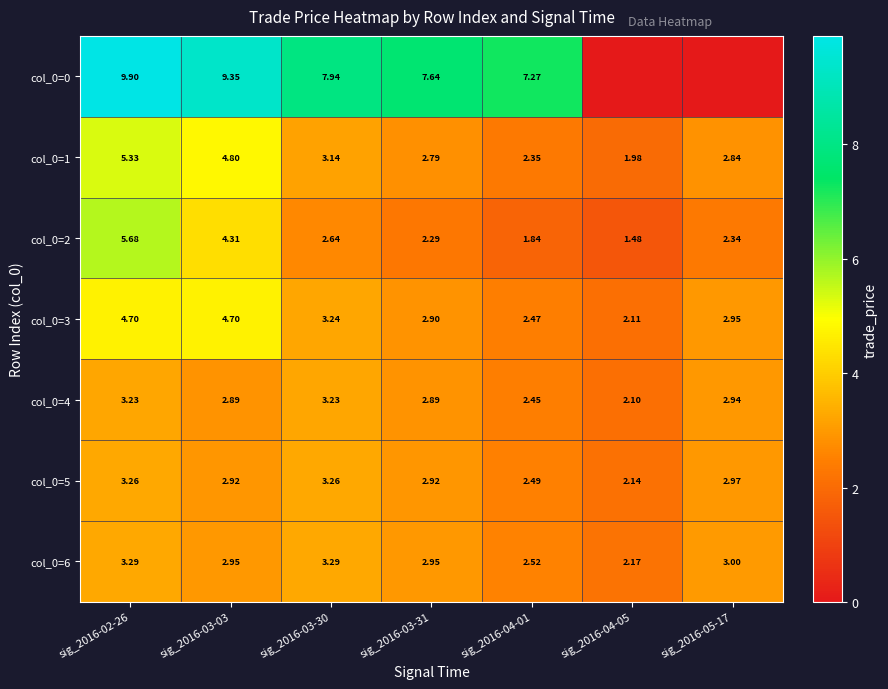

How many data points in col_0=2 are less than 2?

2